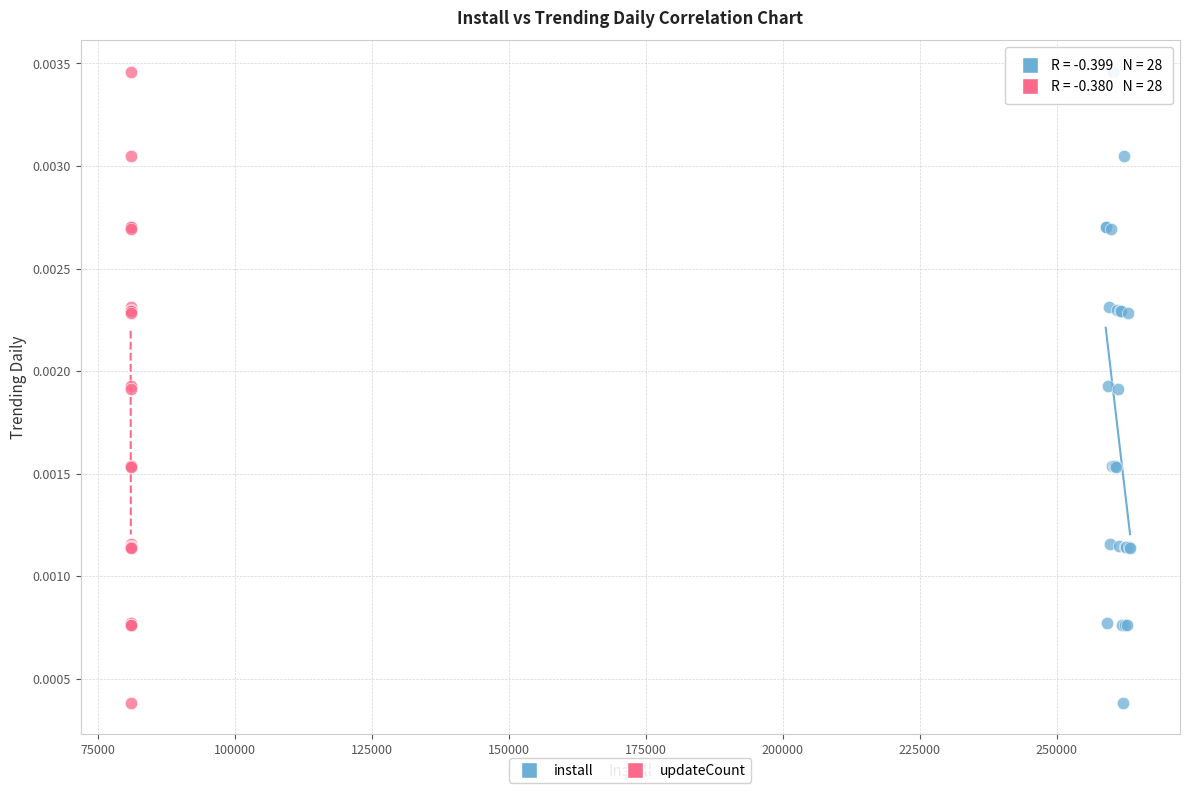

What are all the series names shown in the legend?

install, updateCount